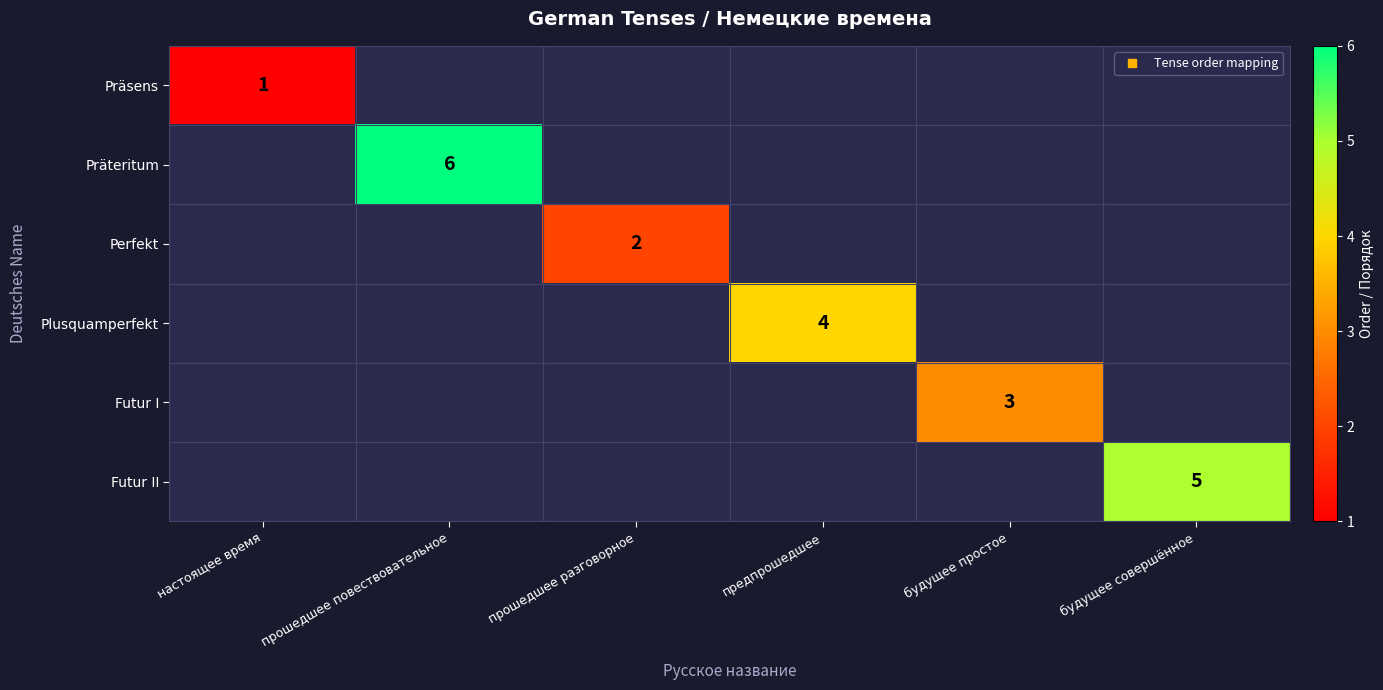

How many categories are shown in the chart?

6